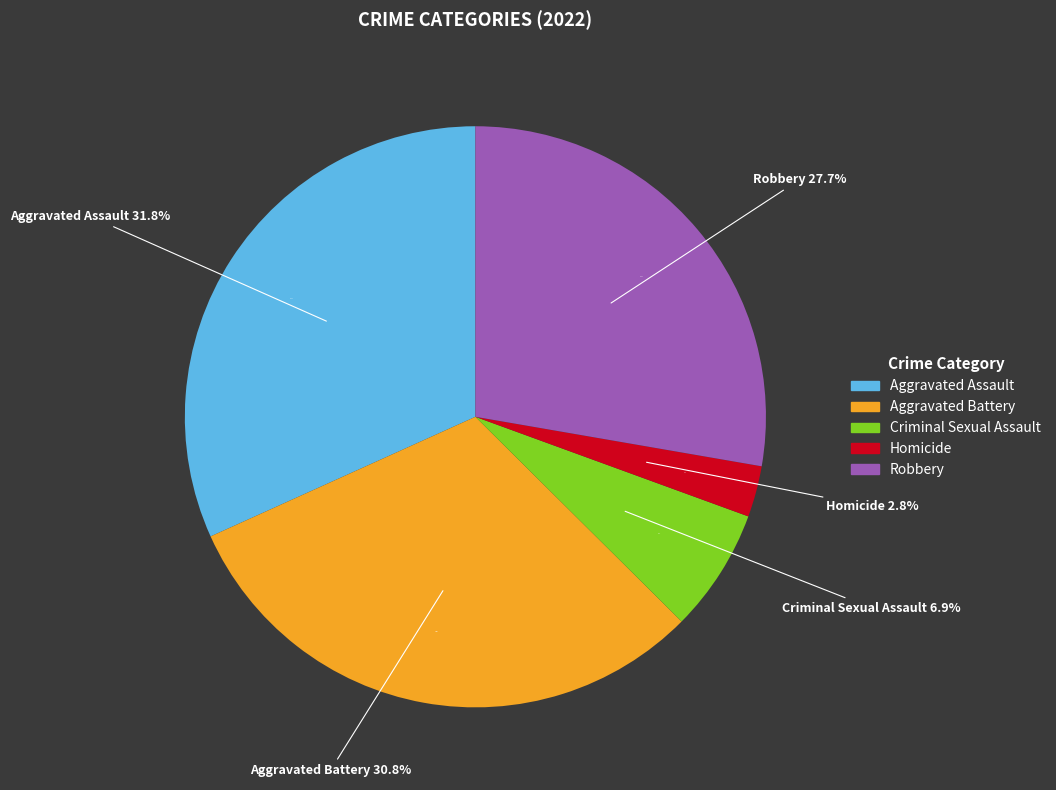

To the nearest percent, what is the average slice percentage?

20%